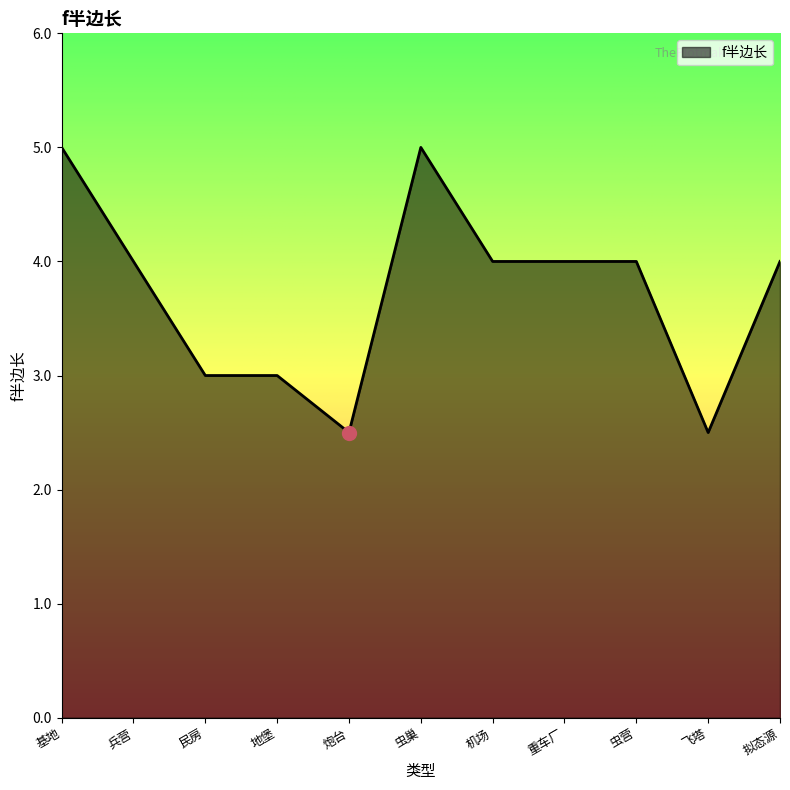

How many lines are shown in the chart?

1